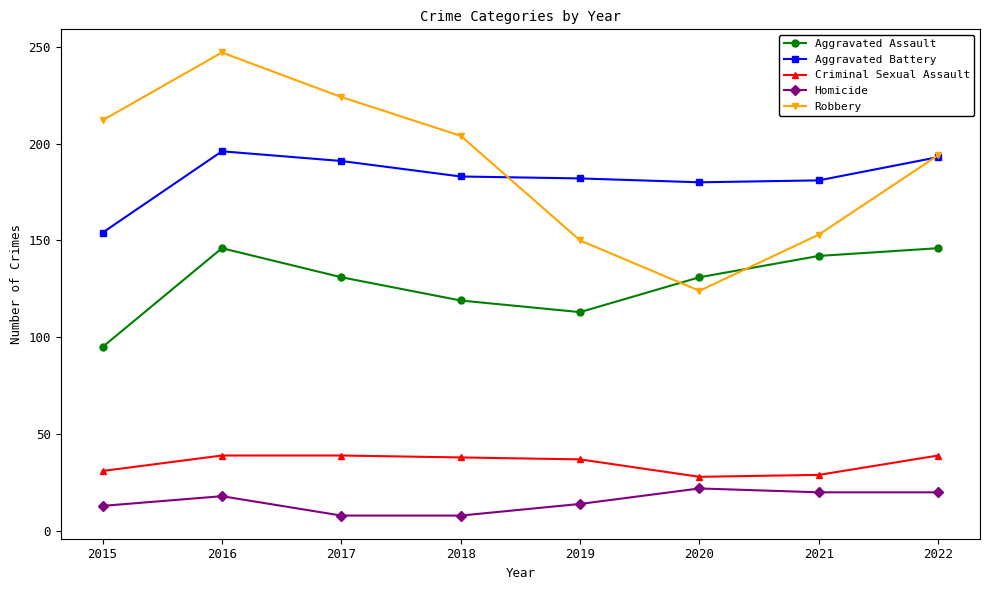

True or false: Homicide and Aggravated Assault intersect in this chart.

False